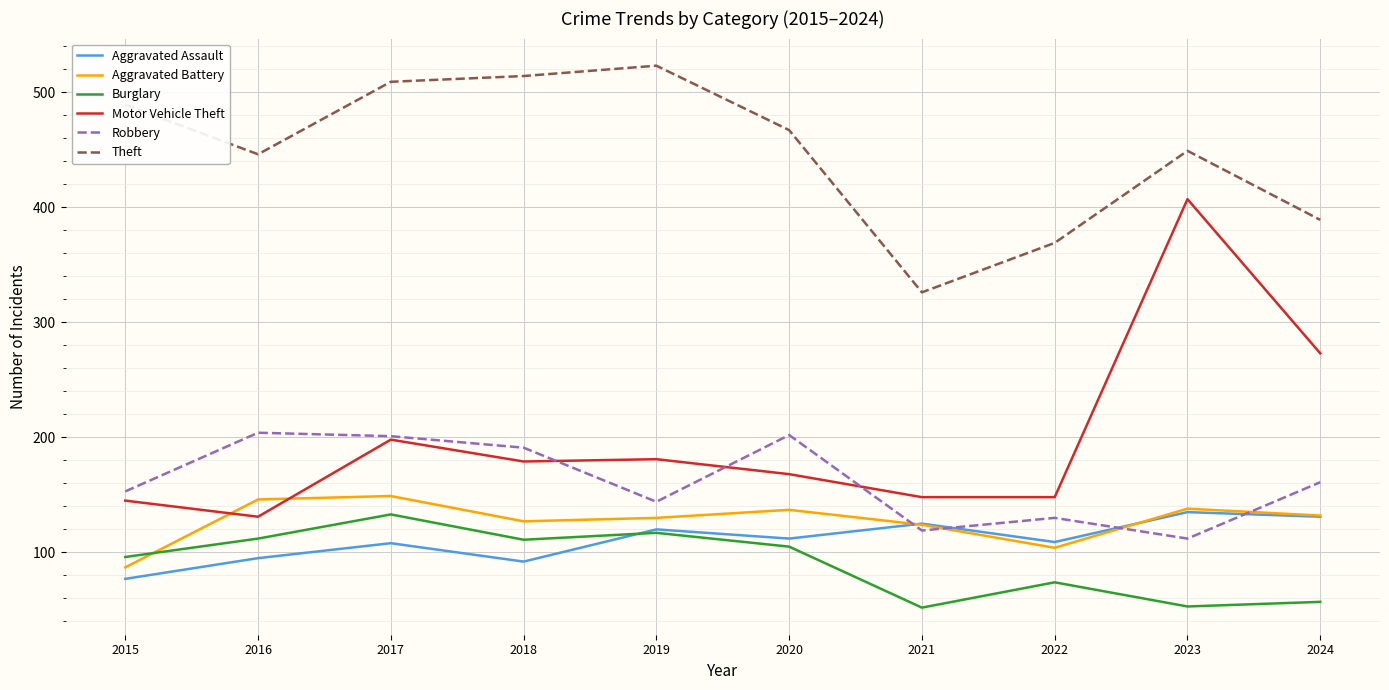

Which series has the largest range (max minus min)?

Motor Vehicle Theft